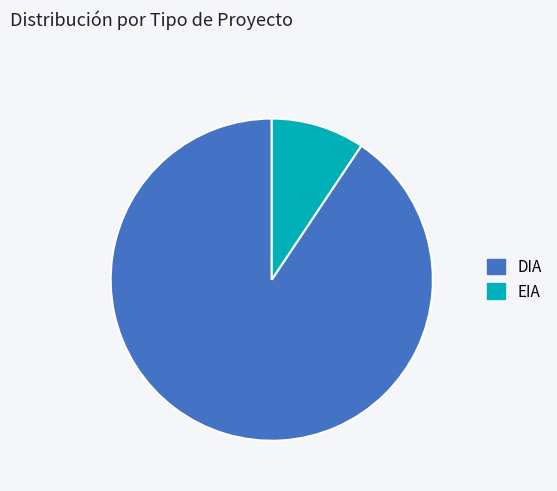

Does DIA represent more than half of the total?

Yes